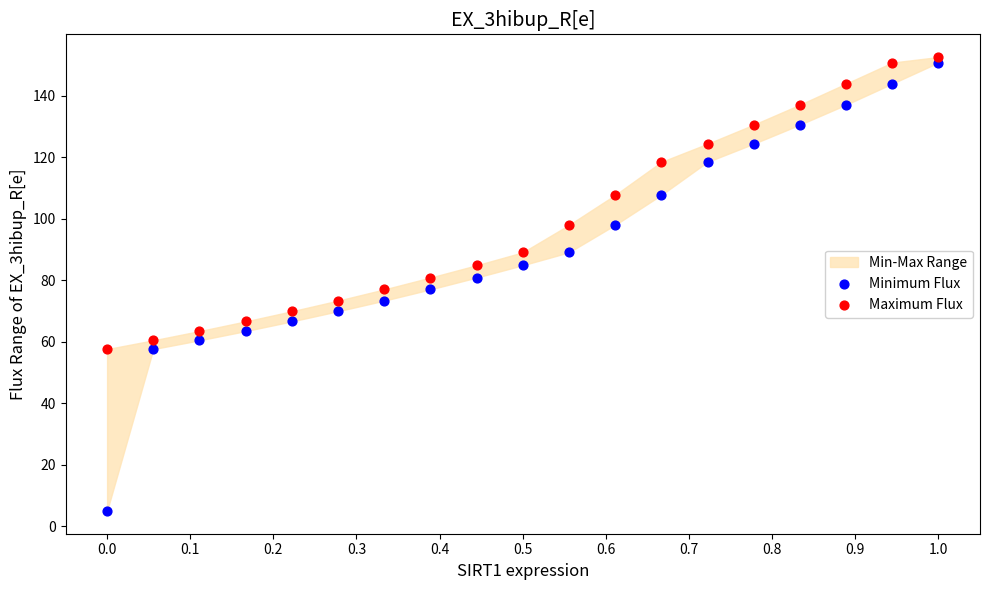

What is the X range (max minus min) for the scatter plot?

1.0